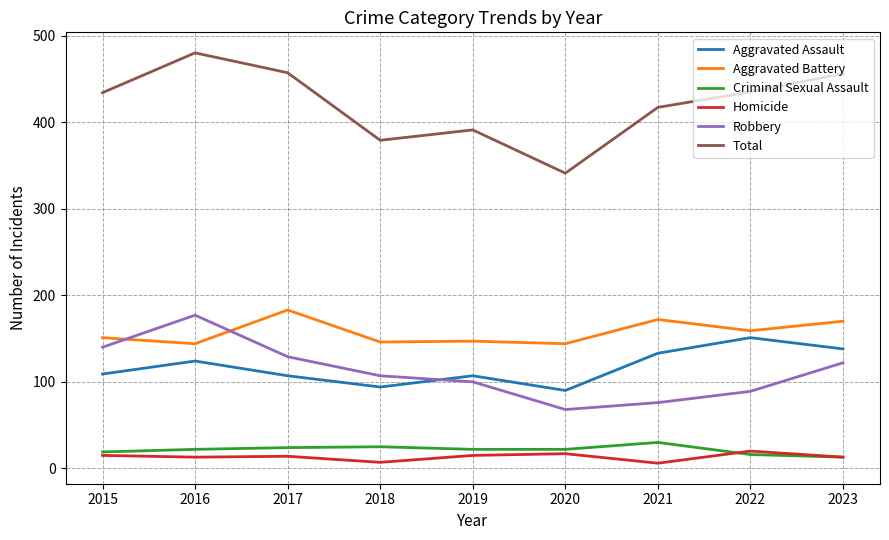

Rank the series at 2021 from lowest to highest value.

Homicide, Criminal Sexual Assault, Robbery, Aggravated Assault, Aggravated Battery, Total